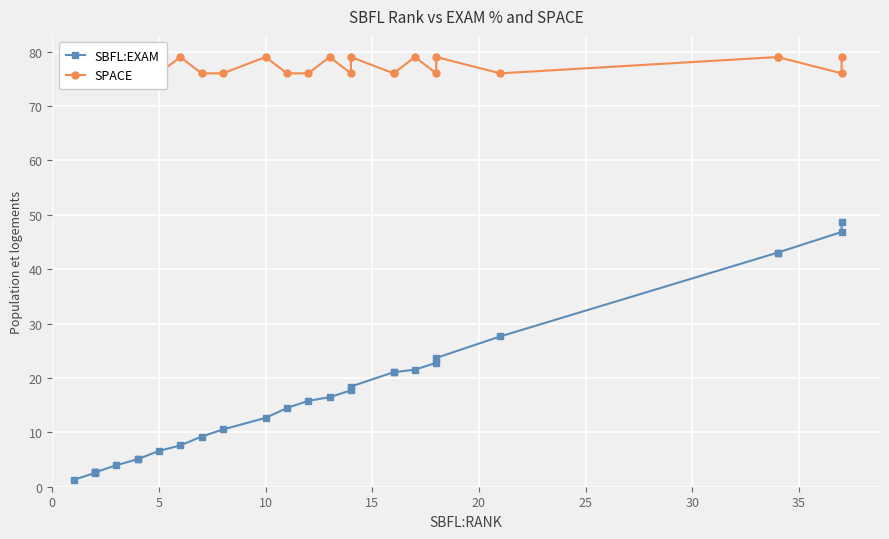

Rank the series at 10 from highest to lowest value.

SPACE, SBFL:EXAM